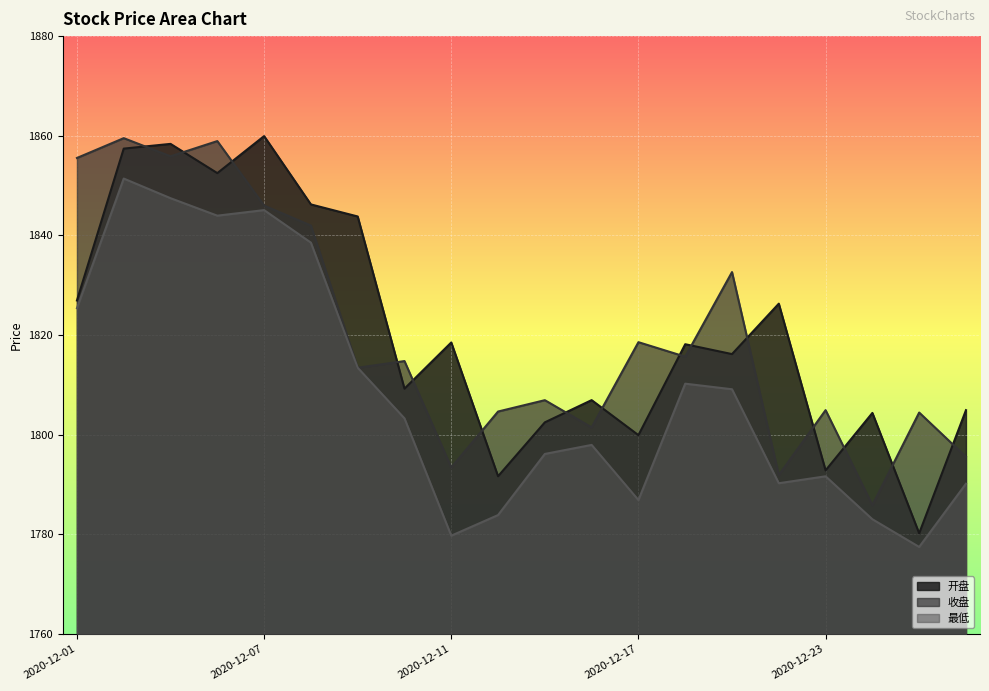

Which has a higher value, 2020-12-08 or 2020-12-02?

2020-12-02